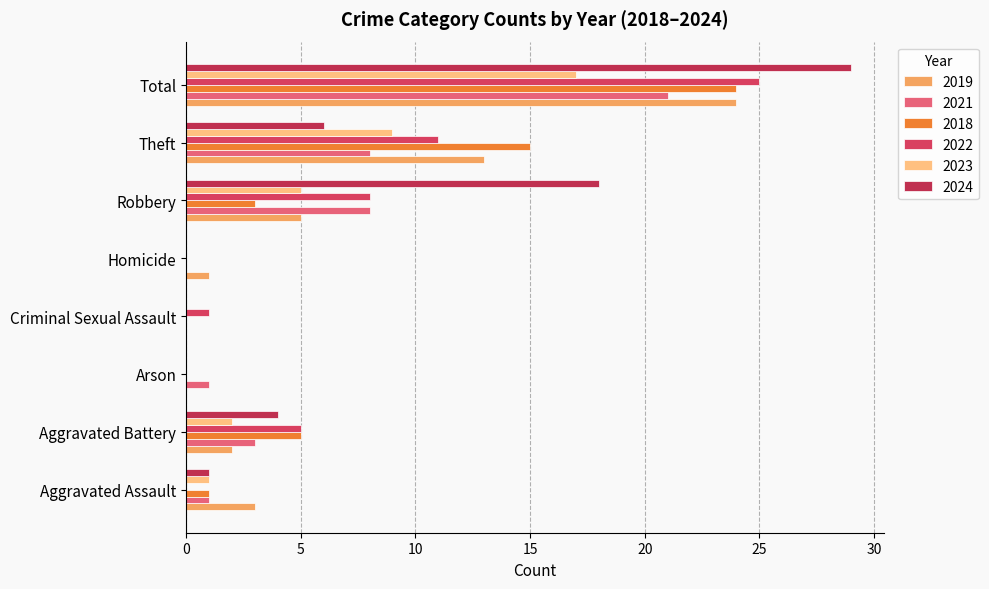

Reading right to left, list all the values displayed in this chart.

2019: 24	13	5	1	0	0	2	3
2021: 21	8	8	0	0	1	3	1
2018: 24	15	3	0	0	0	5	1
2022: 25	11	8	0	1	0	5	0
2023: 17	9	5	0	0	0	2	1
2024: 29	6	18	0	0	0	4	1